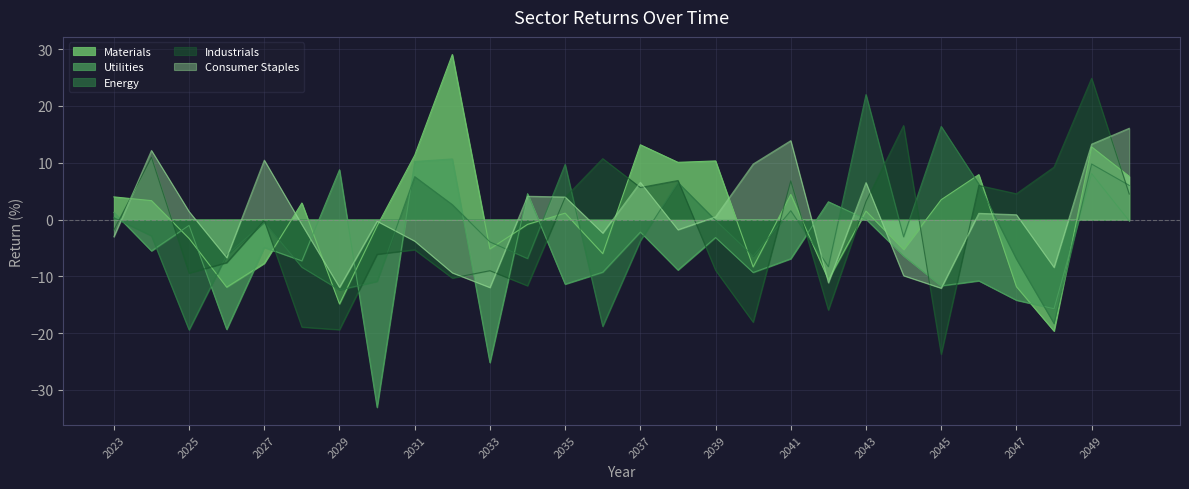

What is the value of the Energy point at the 9th from the left?

7.6